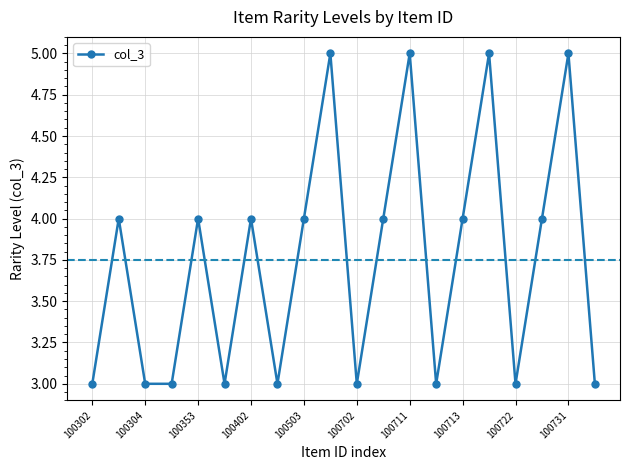

Count the values in the range 3 to 4.

16